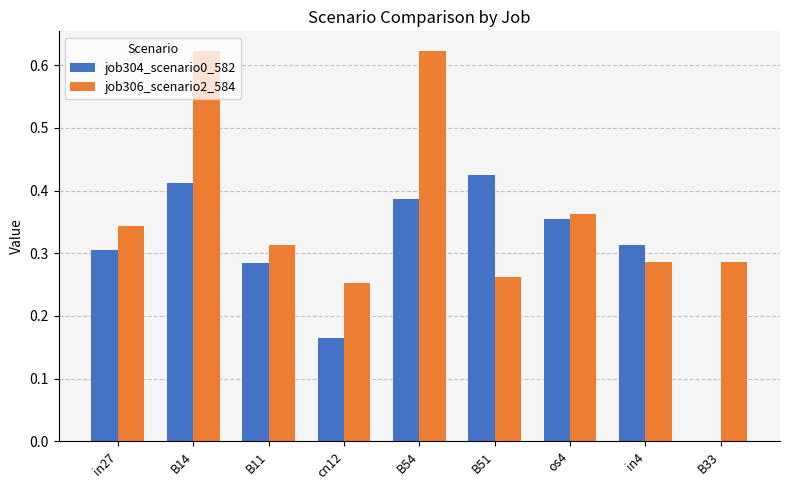

What is the sum of all job304_scenario0_582 values?

2.6